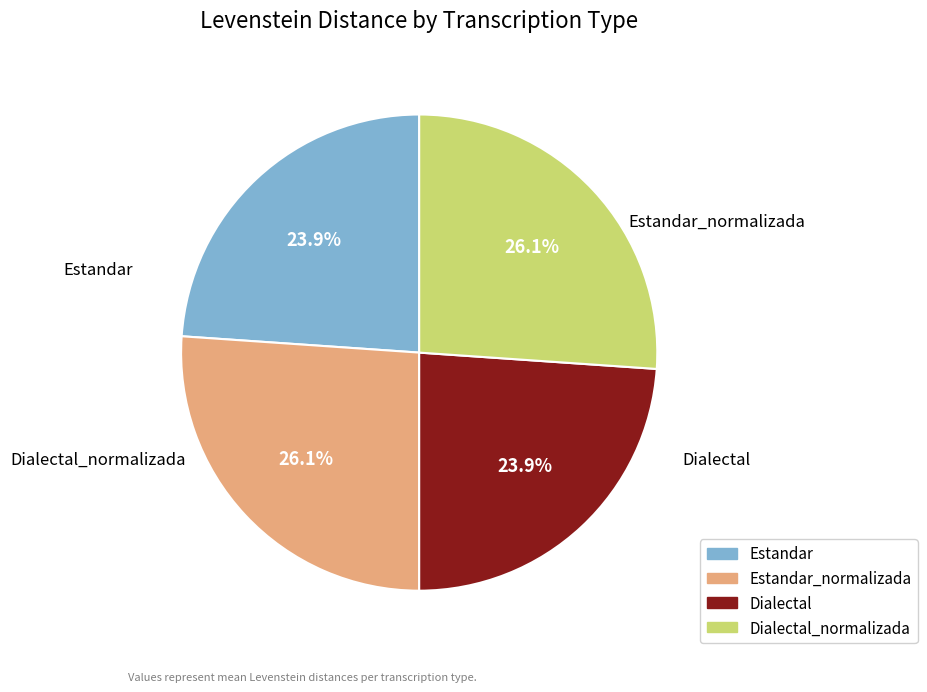

Does any single category account for the majority?

No